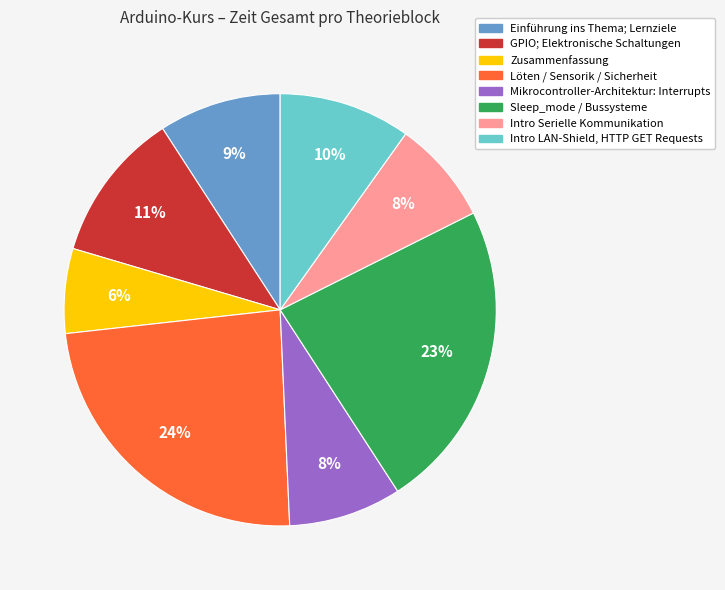

True or false: Mikrocontroller-Architektur: Interrupts accounts for 8% of the total.

True